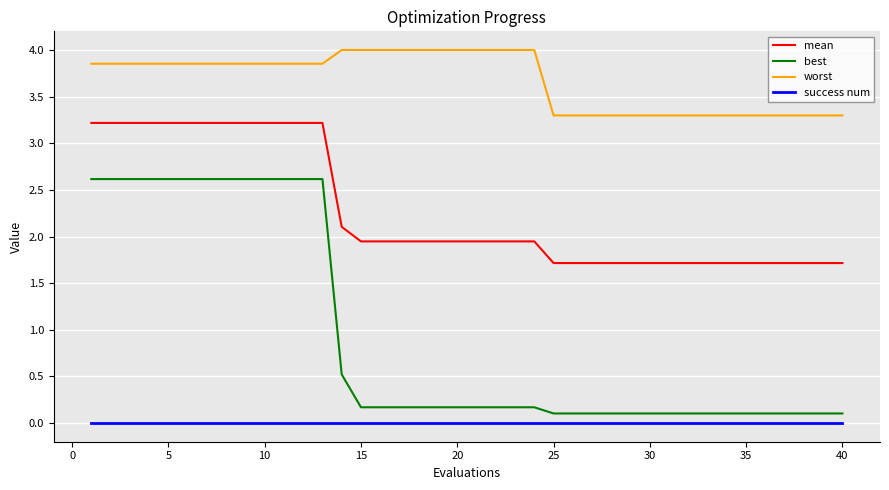

What is the lowest value of the worst series?

3.3